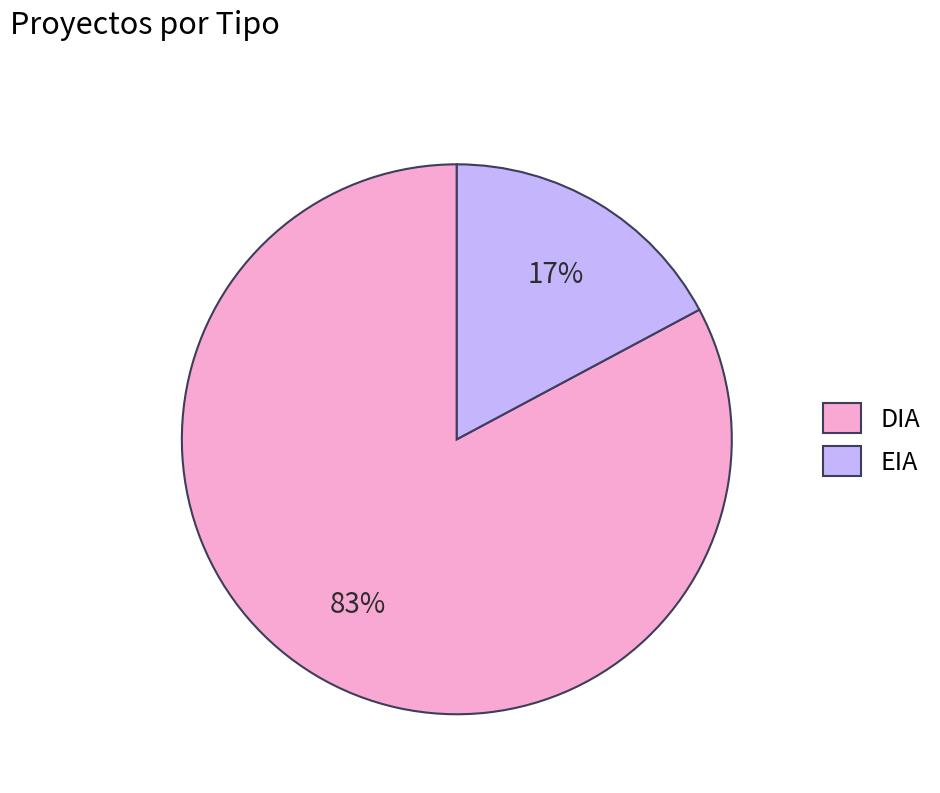

Which has a higher value, EIA or DIA?

DIA